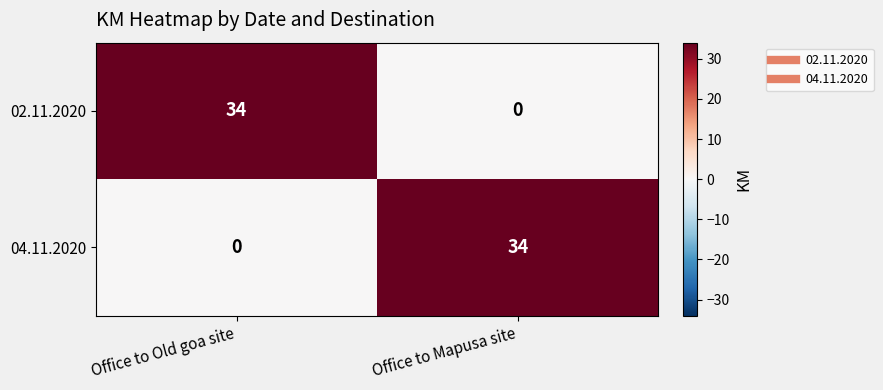

What is the difference between the maximum and minimum values in the 02.11.2020 series?

34